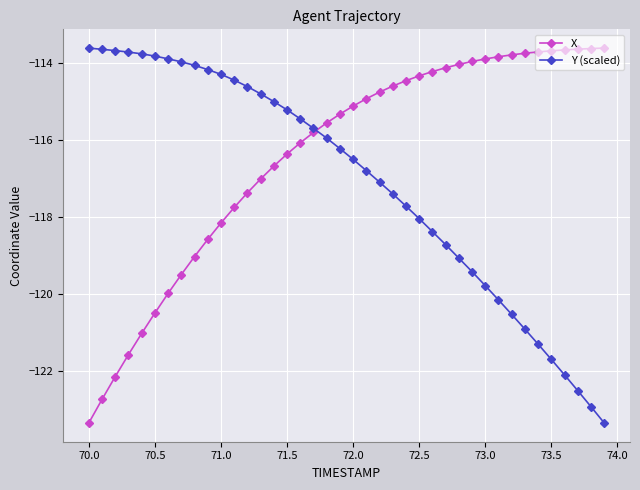

Which series has the largest total across all categories?

X